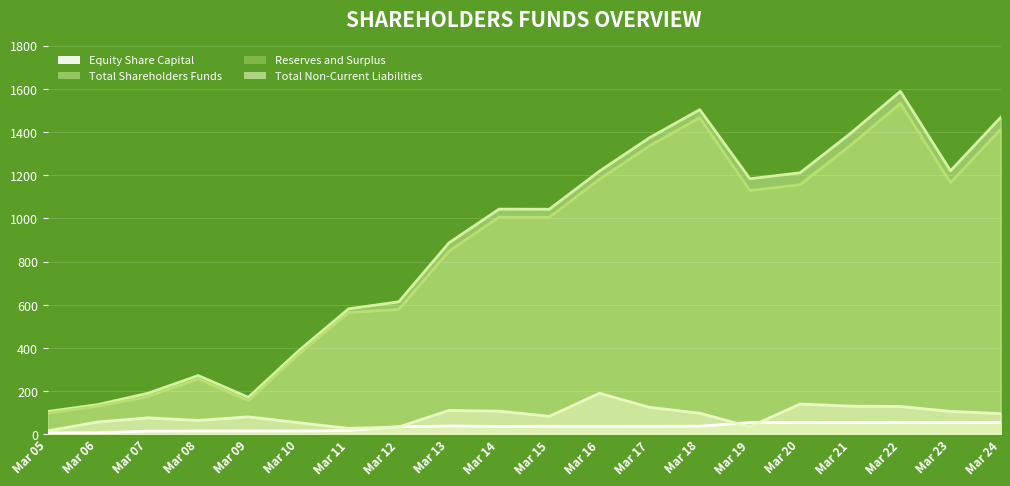

What is the value of the Reserves and Surplus point at the 1st from the left?

99.0